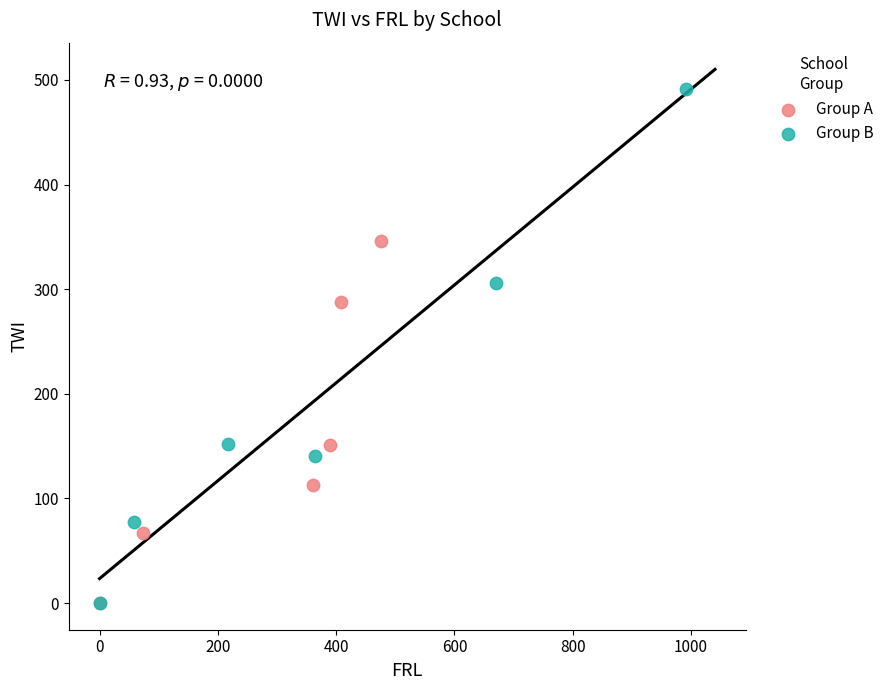

Which series contains the highest Y value?

Group B